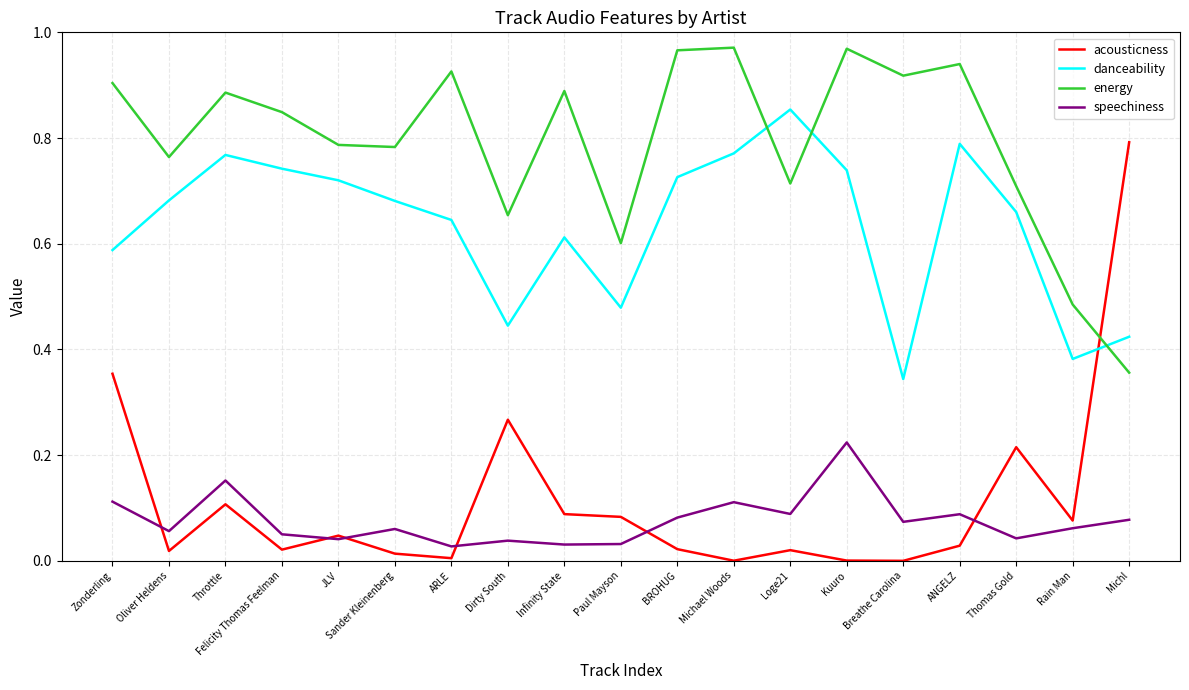

How many distinct data groups are displayed?

4